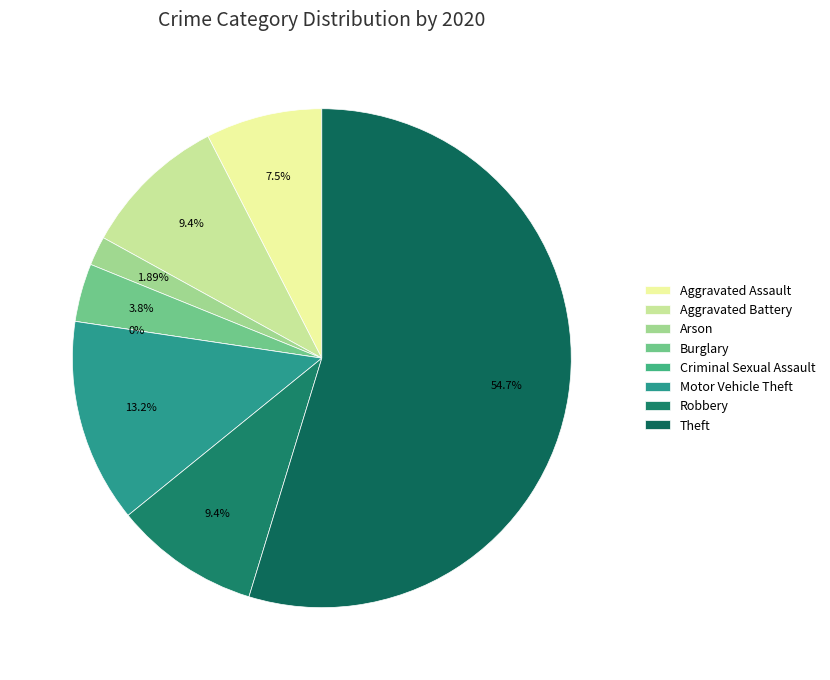

True or false: Aggravated Assault accounts for 1% of the total.

False